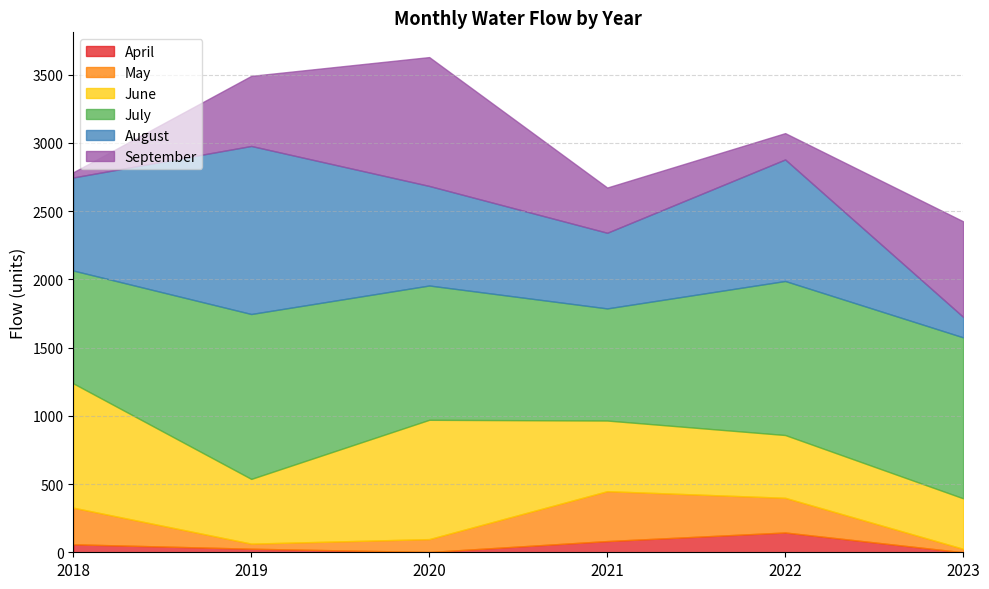

Rank the series by their maximum value, from lowest to highest.

April, May, June, September, July, August